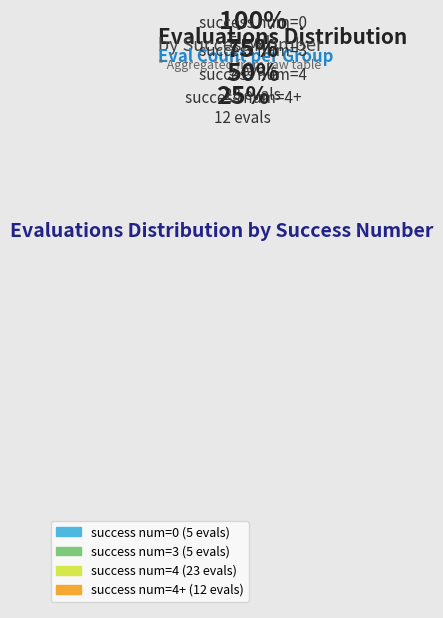

What is the largest slice in the pie chart?

success num=4 (23 evals)